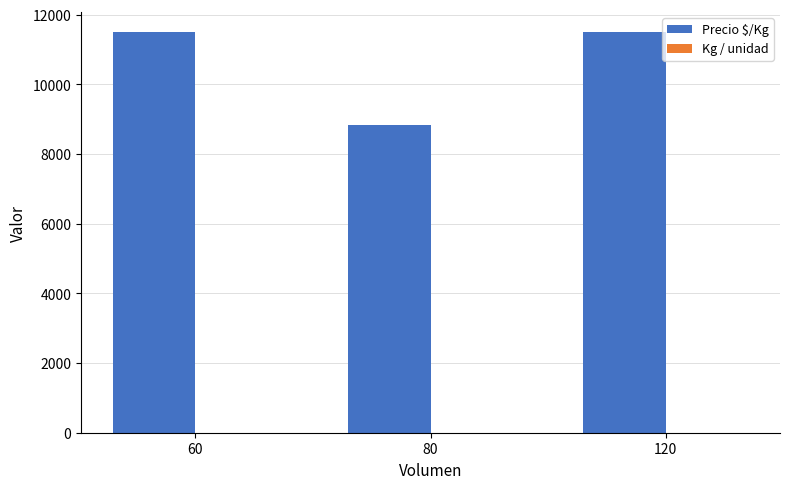

What is the maximum value shown in the chart?

11500.0